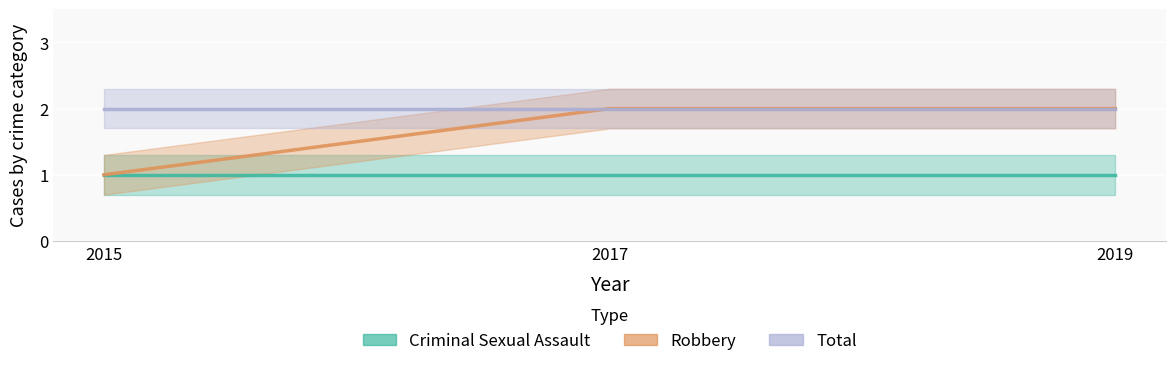

Which series changed the most between 2015 and 2017?

Robbery